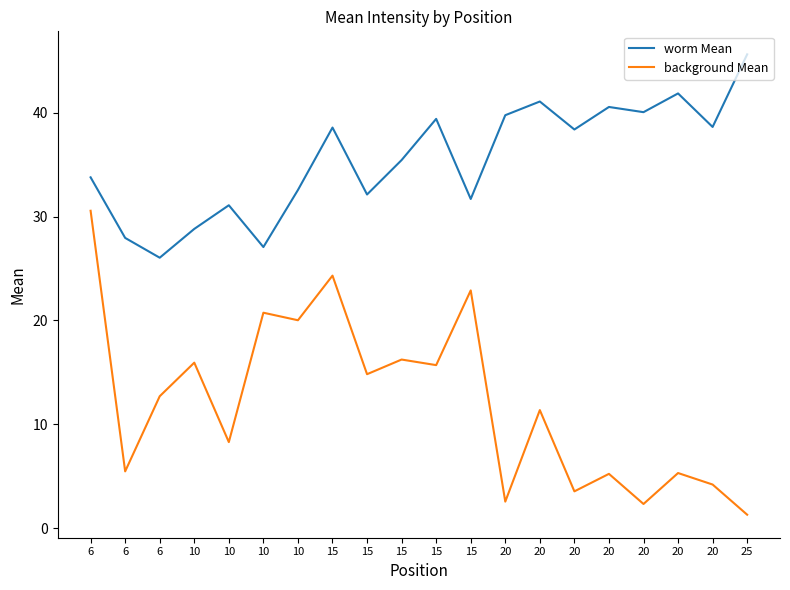

How many interior local peaks does the worm Mean series have?

6